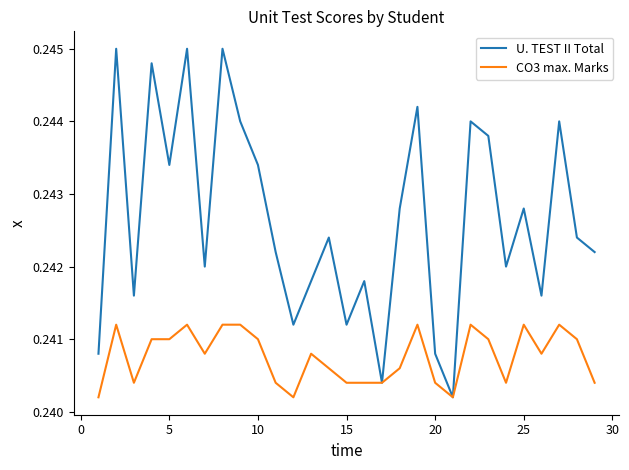

Rank the series by their maximum value, from highest to lowest.

U. TEST II Total, CO3 max. Marks